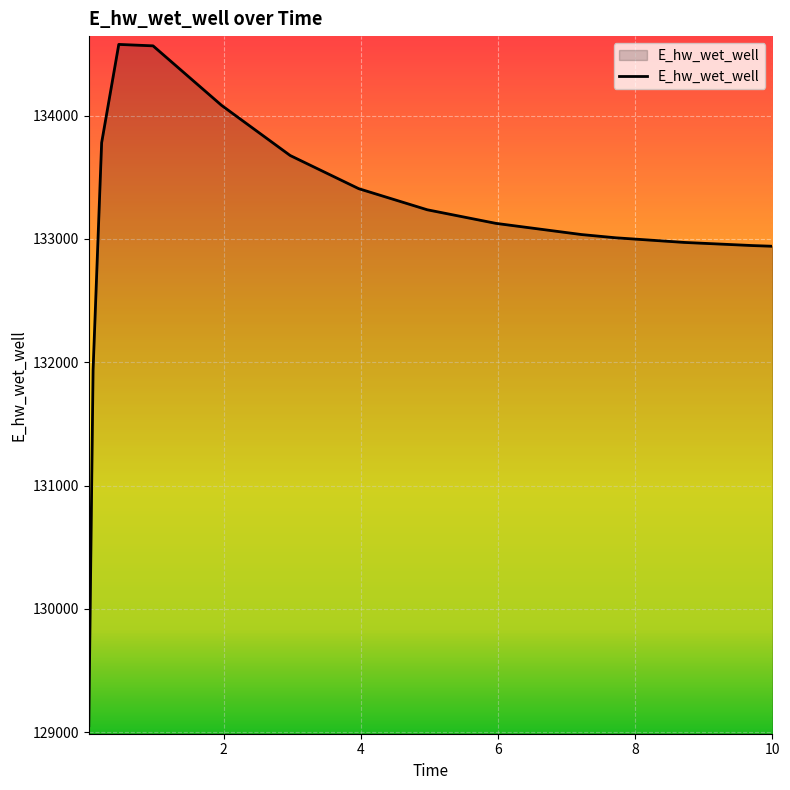

What is the difference between the maximum and minimum values?

5526.3